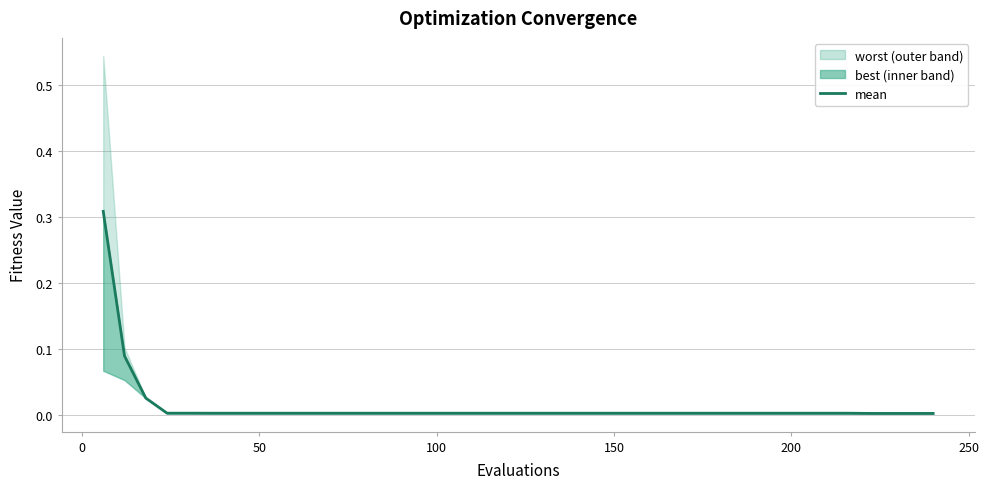

How many categories are shown in the chart?

40